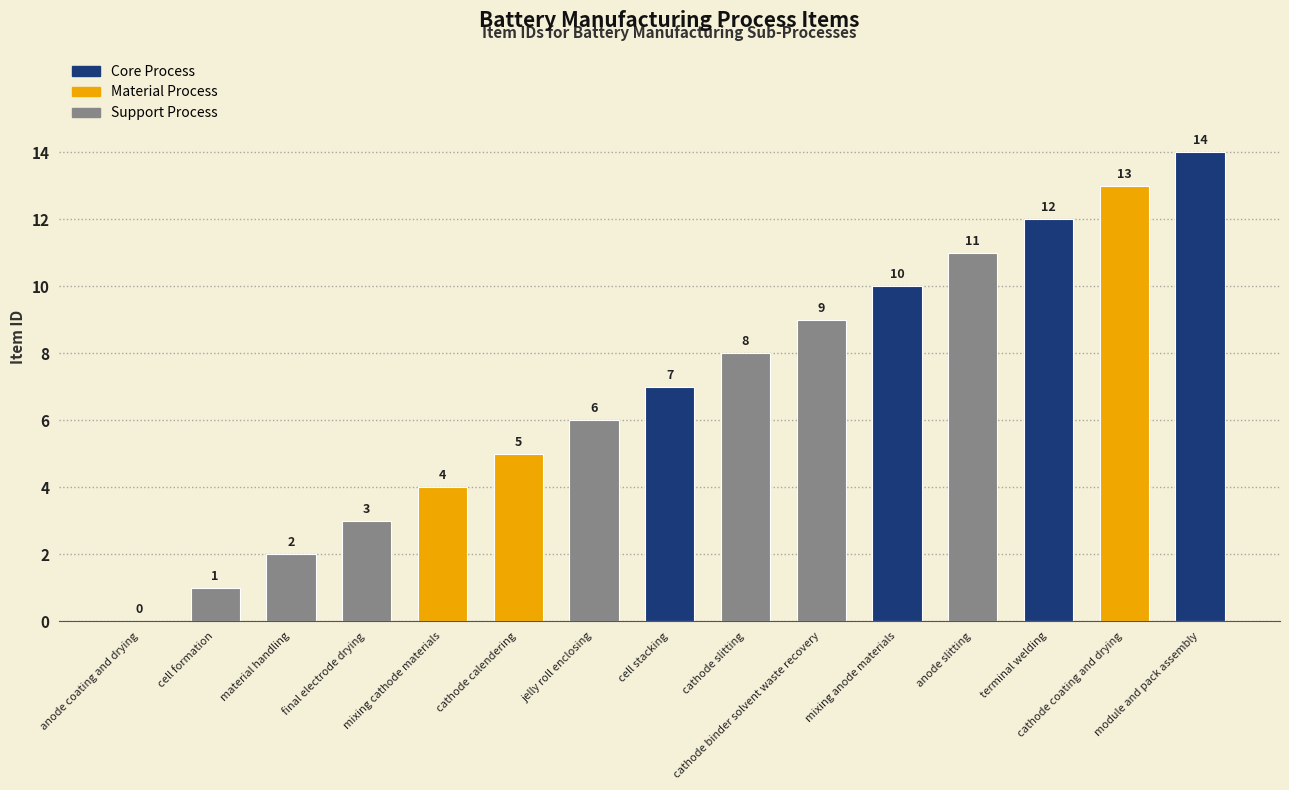

Which category has the highest value across all series?

module and pack assembly